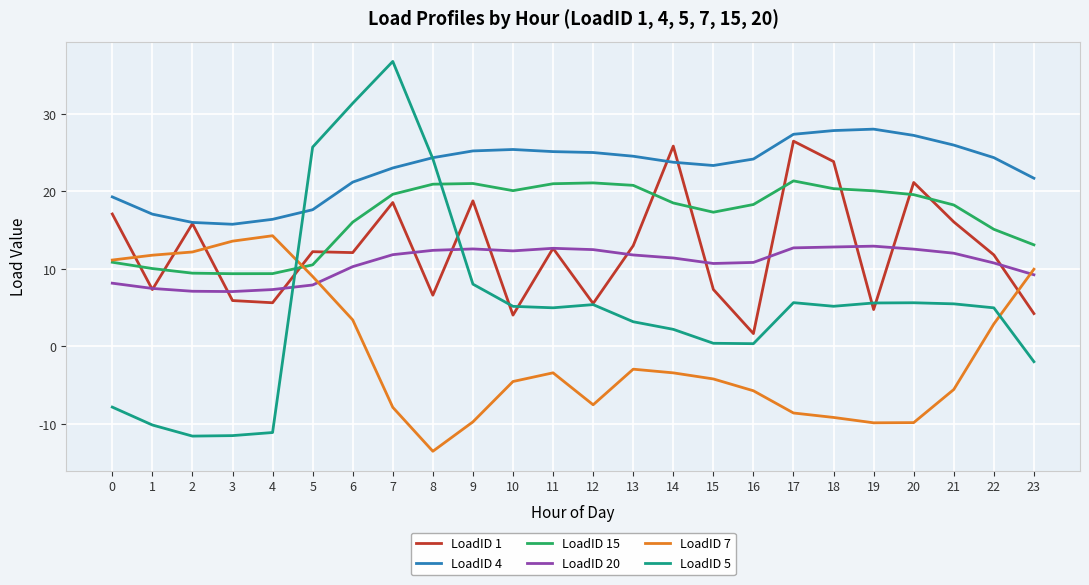

The value of LoadID 5 at 3 is -11.5. True or false?

True